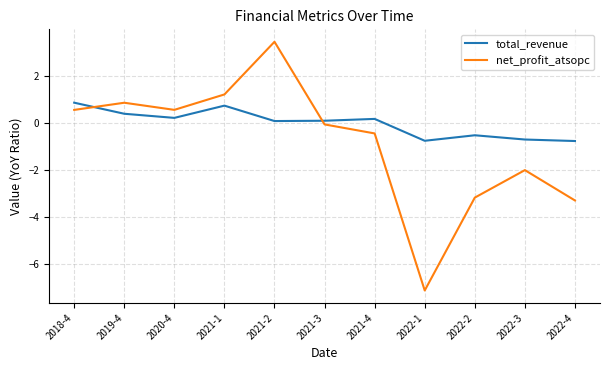

List the series in order of their peak value, lowest first.

total_revenue, net_profit_atsopc